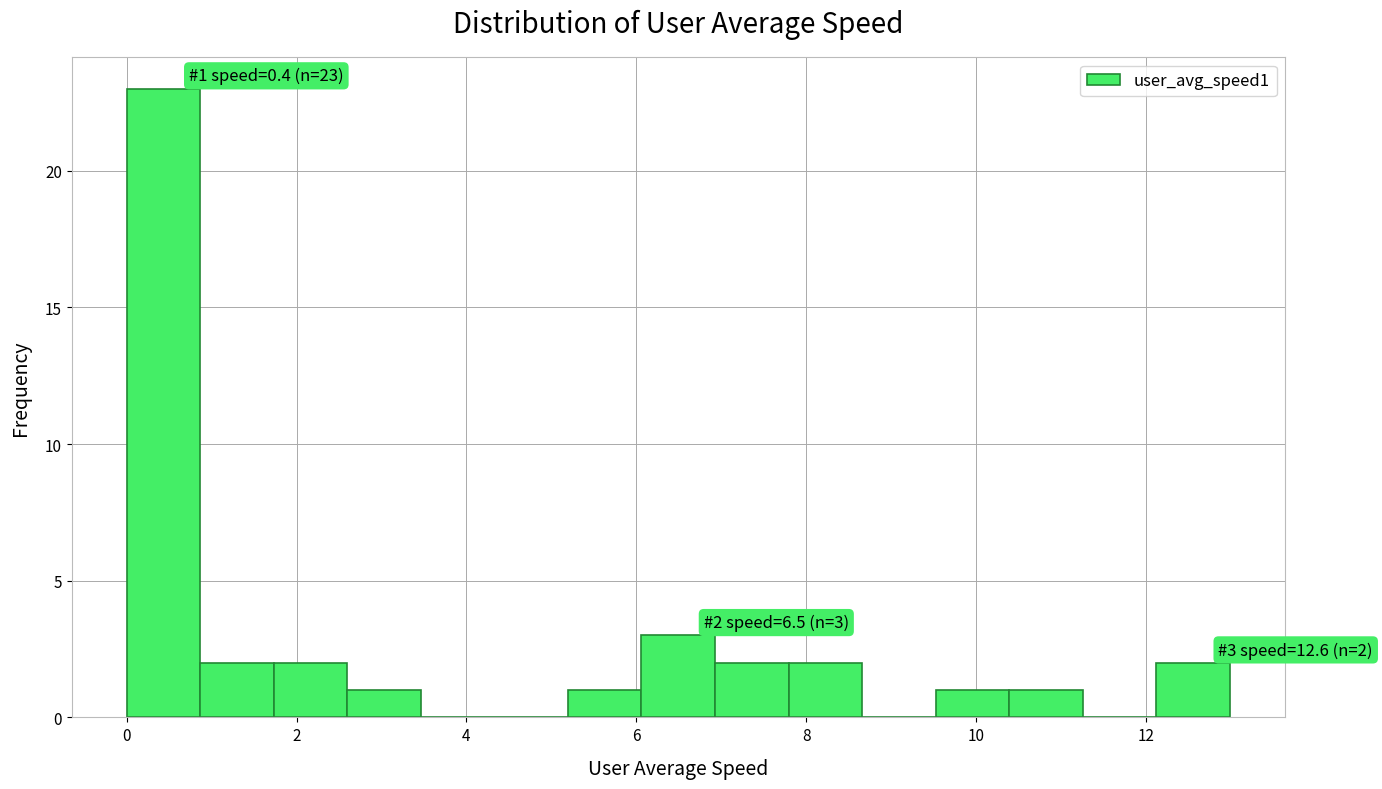

Over which range of the x-axis is the bar tallest?

0.0 to 0.8